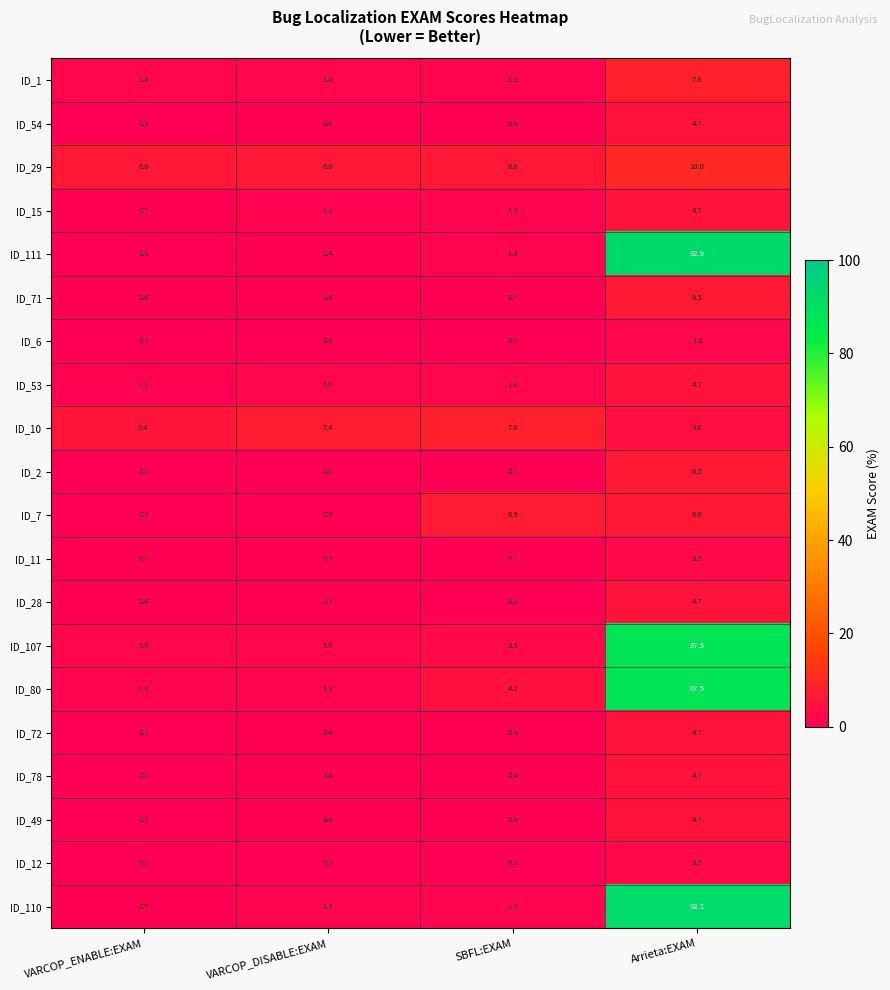

What is the difference between the second highest and minimum values in the ID_110 series?

0.6